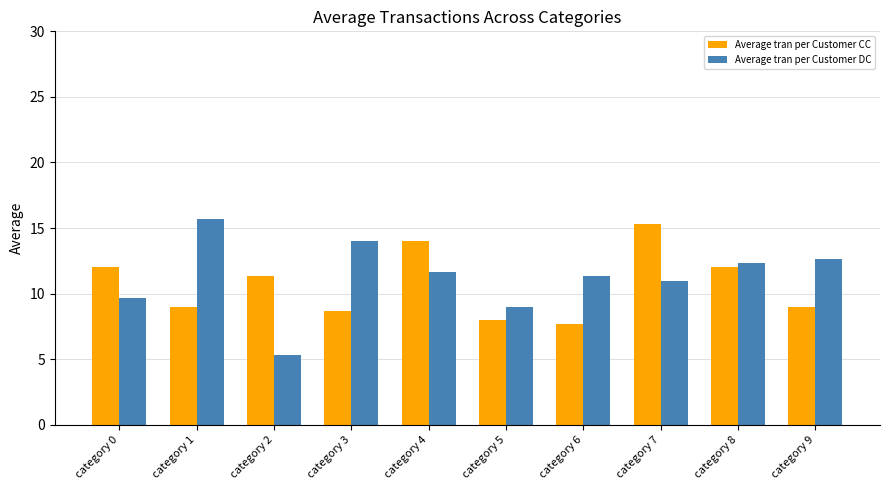

How many groups of bars are there?

10